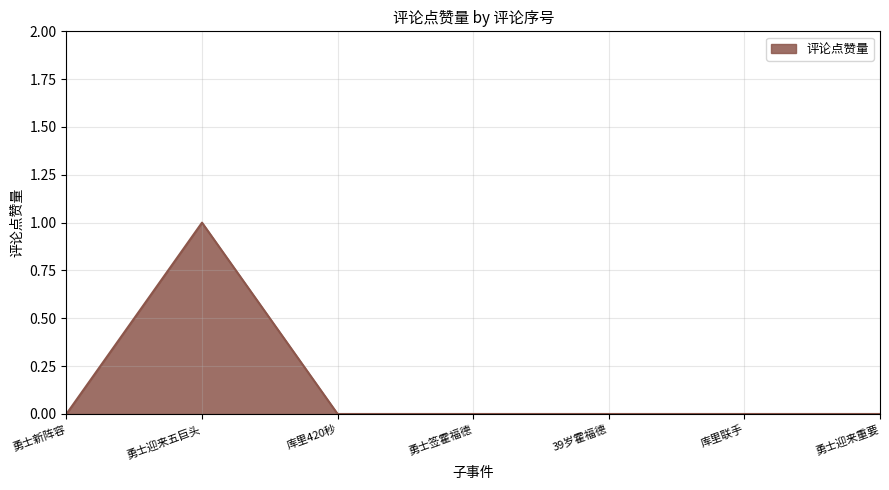

Which has a higher value, 库里联手 or 勇士迎来五巨头?

勇士迎来五巨头